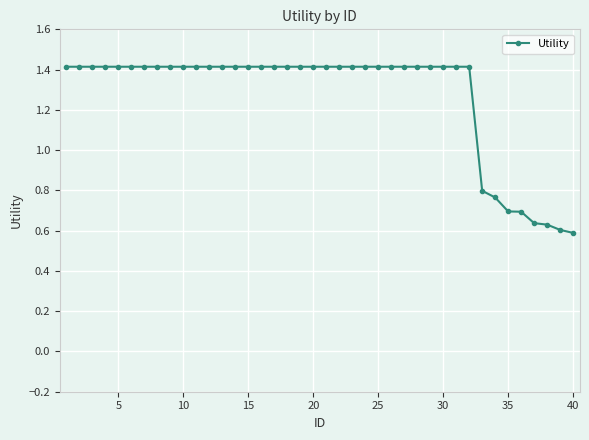

What is the value of the 18th point from the left?

1.4